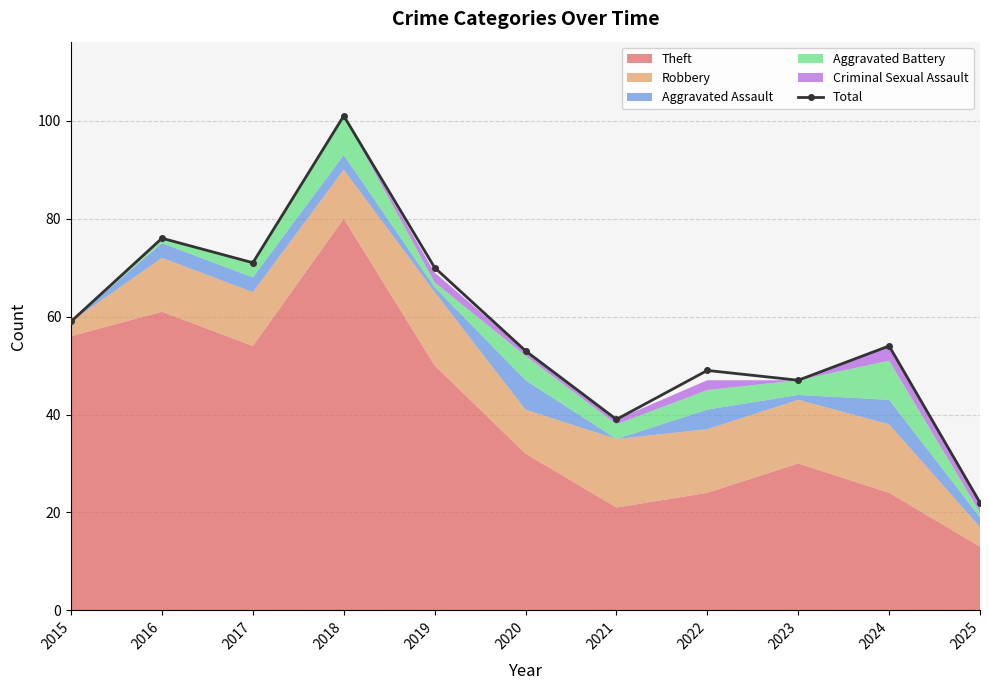

At which category does the chart reach its minimum across all series?

2025